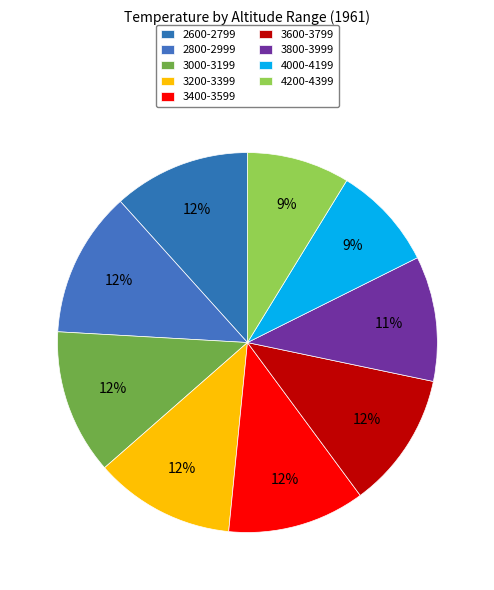

How many segments does this pie chart have?

9